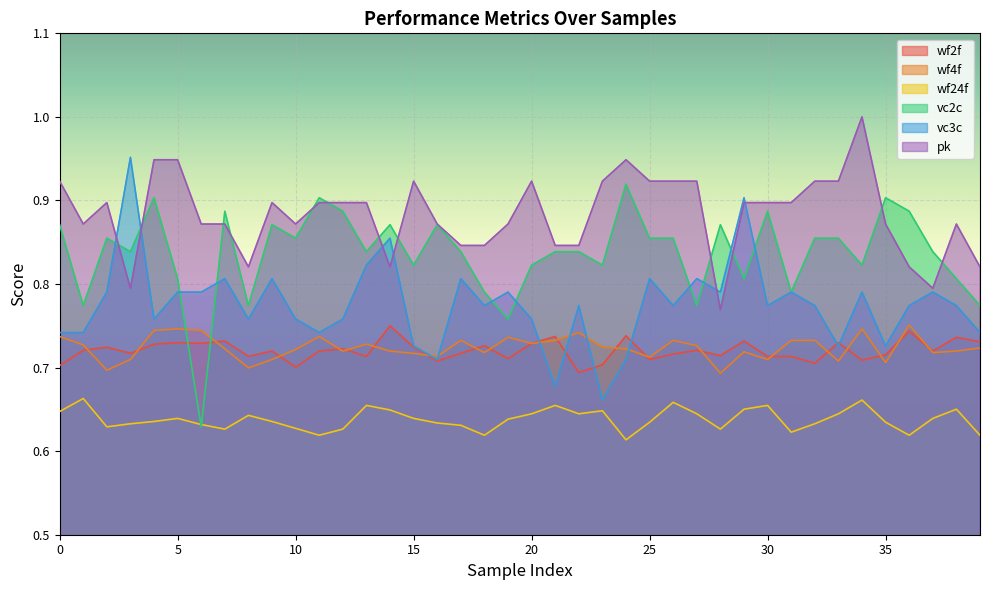

True or false: vc2c and wf4f intersect in this chart.

True